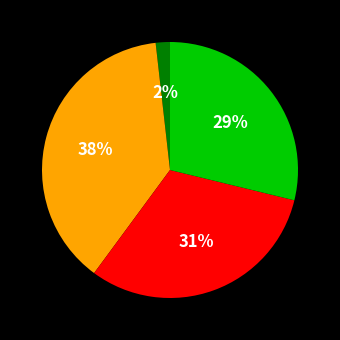

To the nearest percent, what is the average slice percentage?

25%